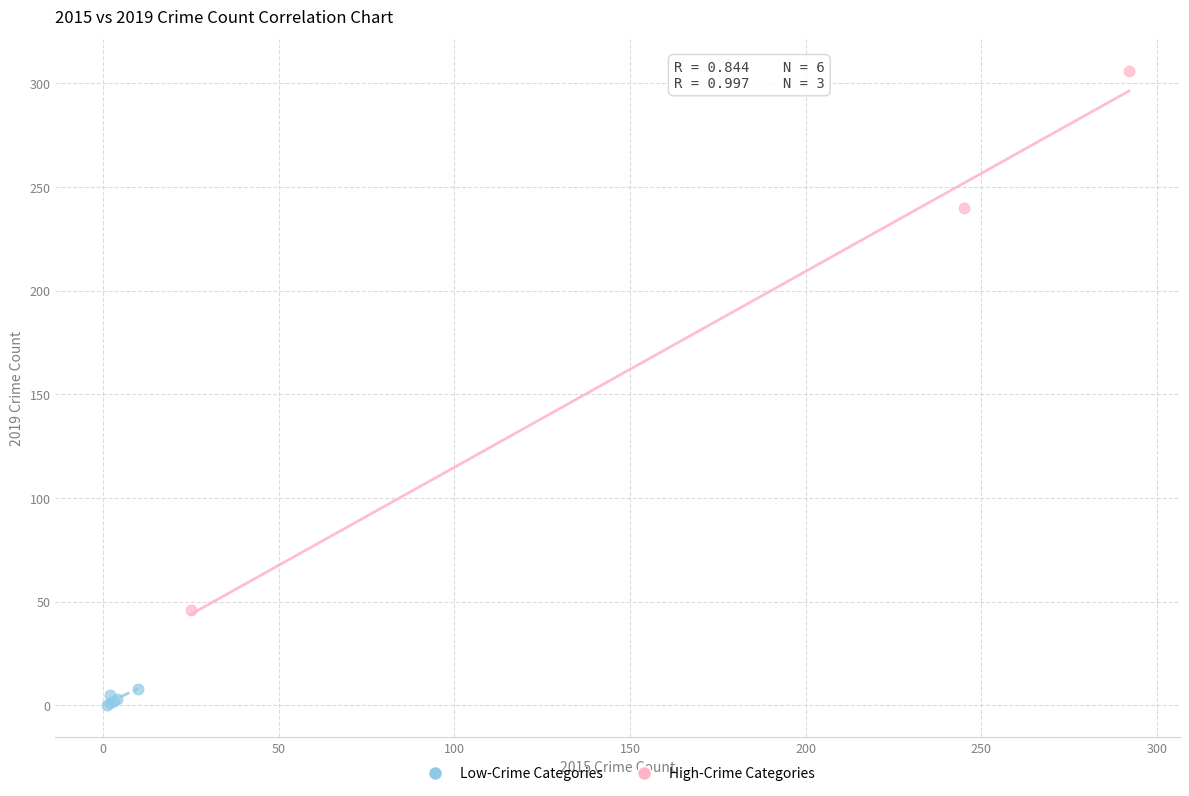

Which series has the widest spread of Y values?

High-Crime Categories